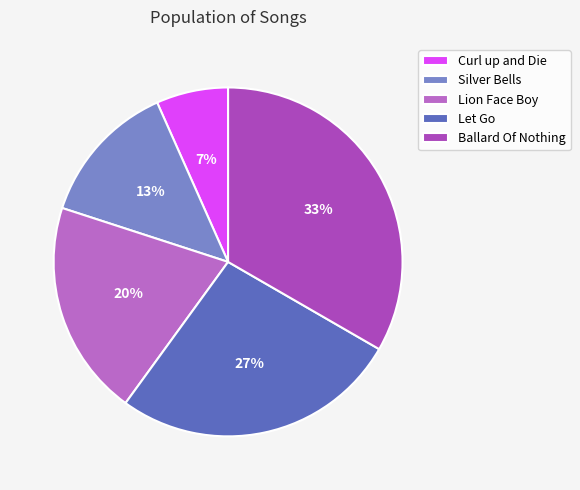

Rank the categories by value from highest to lowest.

Ballard Of Nothing, Let Go, Lion Face Boy, Silver Bells, Curl up and Die